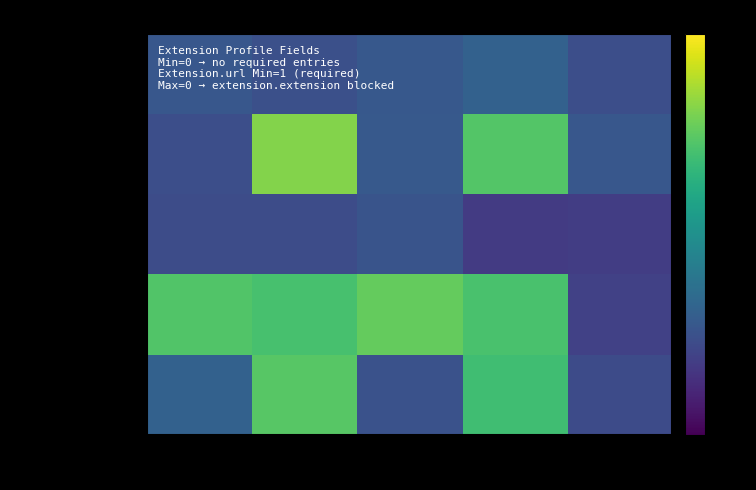

Reading right to left, what are all the values shown in this chart?

Extension: Is Modifier?=-0.0	Base Max=0.1	Base Min=0.1	Max=-0.0	Min=0.0
Extension.id: Is Modifier?=0.0	Base Max=1.0	Base Min=0.1	Max=1.1	Min=-0.0
Extension.extension: Is Modifier?=-0.1	Base Max=-0.2	Base Min=0.0	Max=-0.0	Min=-0.0
Extension.url: Is Modifier?=-0.1	Base Max=0.9	Base Min=1.0	Max=0.9	Min=1.0
Extension.value[x]: Is Modifier?=-0.0	Base Max=0.9	Base Min=0.0	Max=1.0	Min=0.1